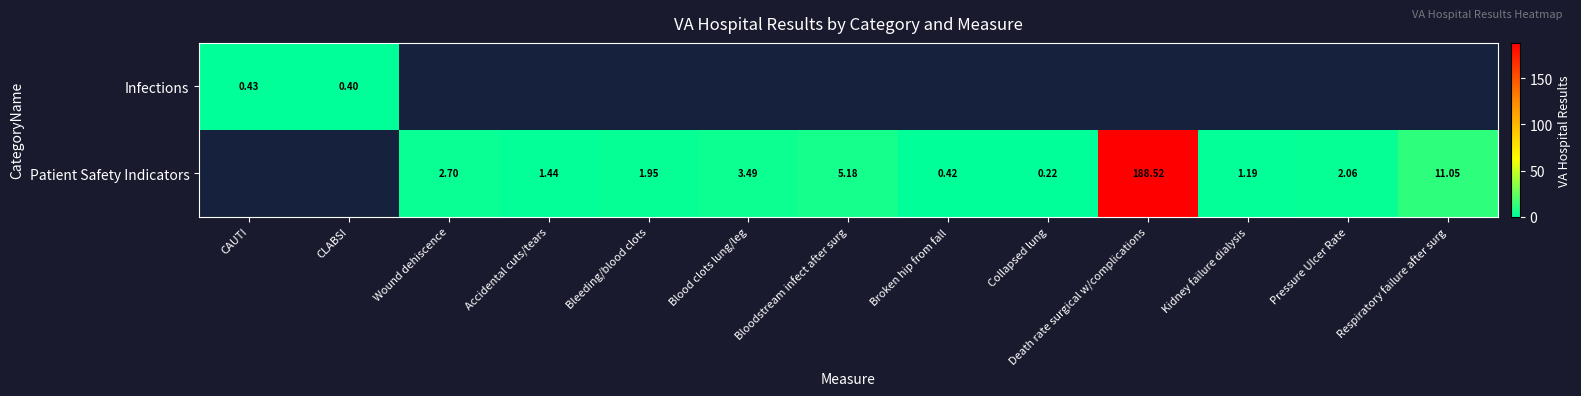

Which category has the highest value across all series?

Death rate surgical w/complications